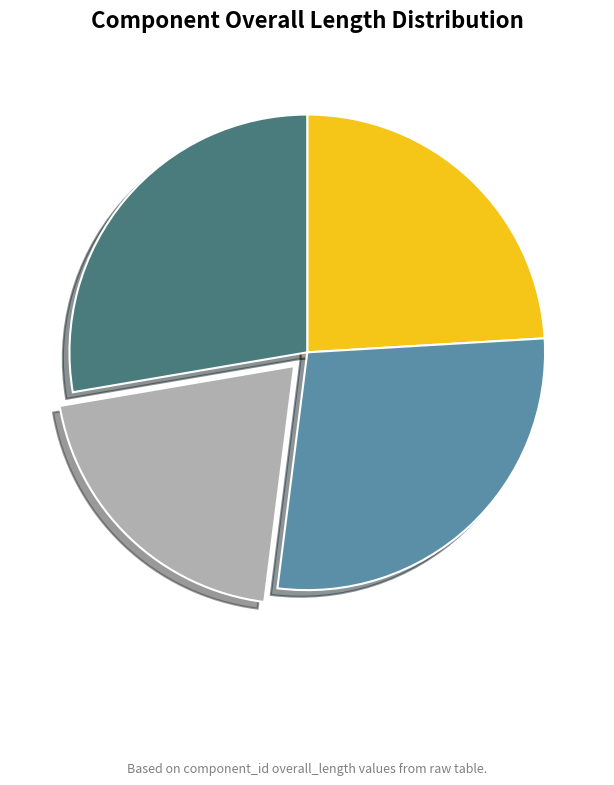

Do C-0271 and C-1809 together represent more than half of the pie?

Yes